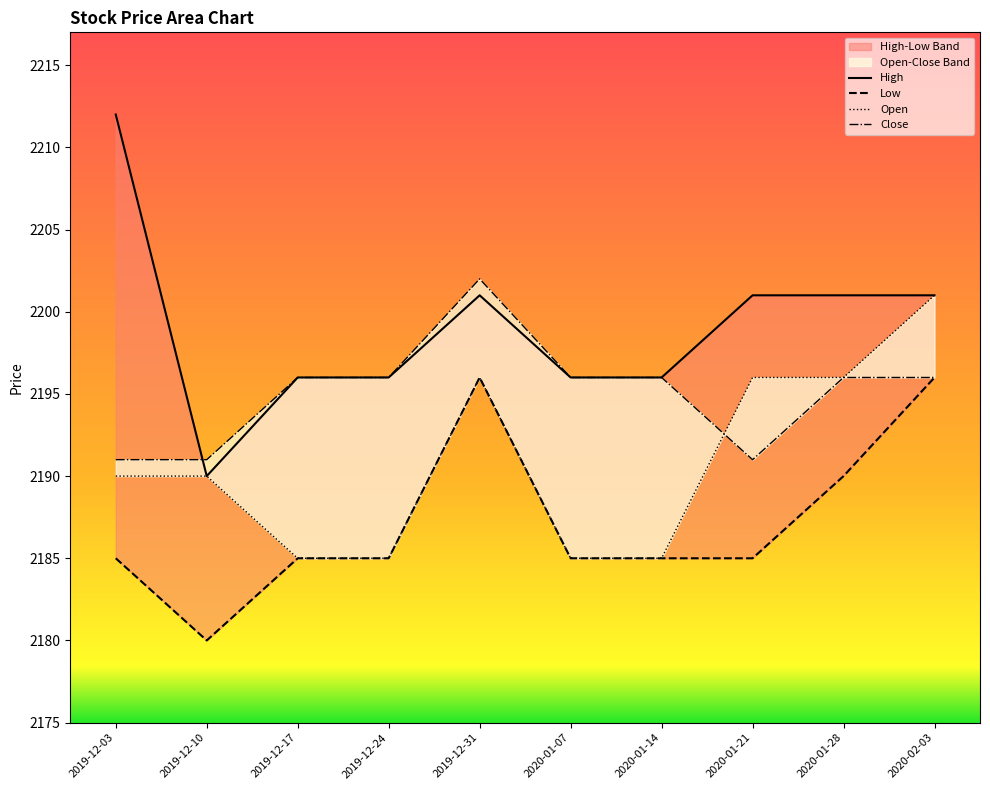

True or false: Open has a value of 3295 at 2020-02-03.

False